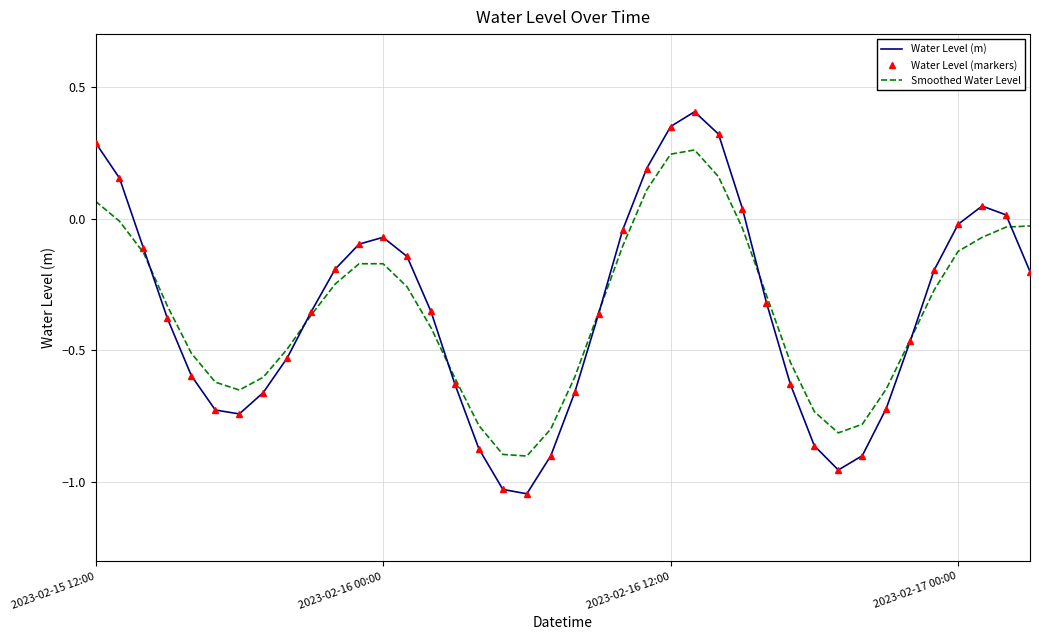

True or false: Smoothed Water Level and Water Level (m) cross at least once.

True